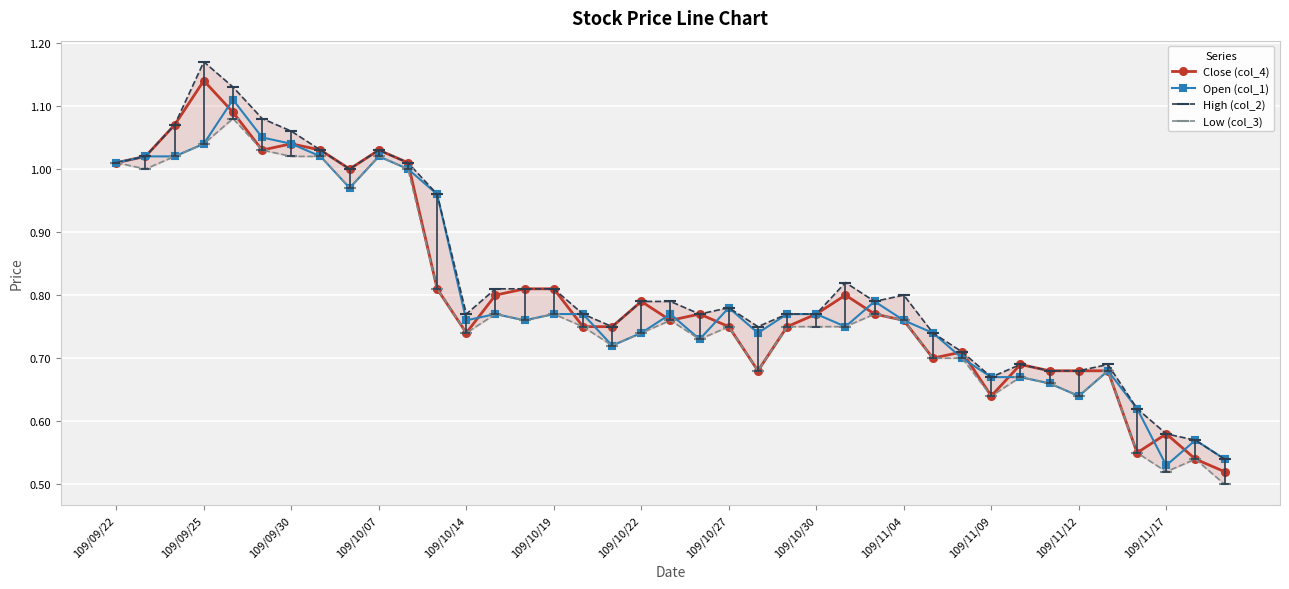

What is the approximate value of Open (col_1) at 26?

0.8